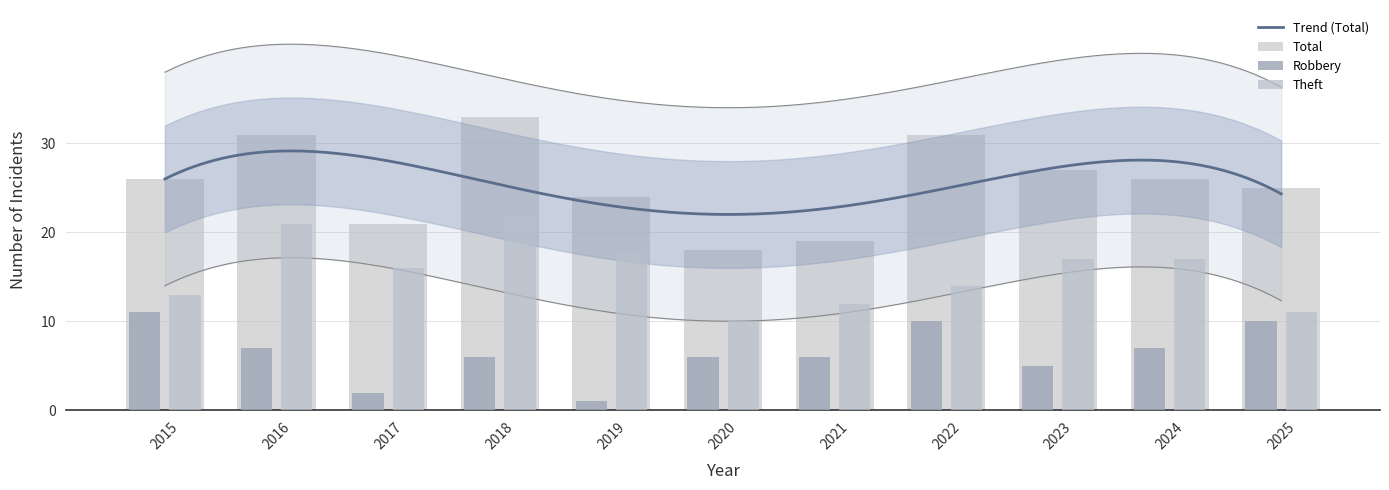

Which label corresponds to the largest value in the chart?

2018